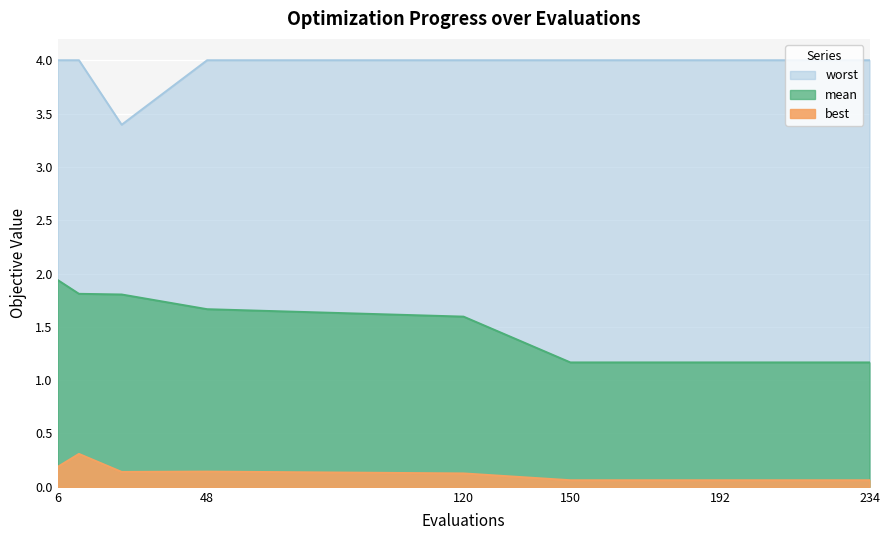

Between 168 and 120, which is larger?

120